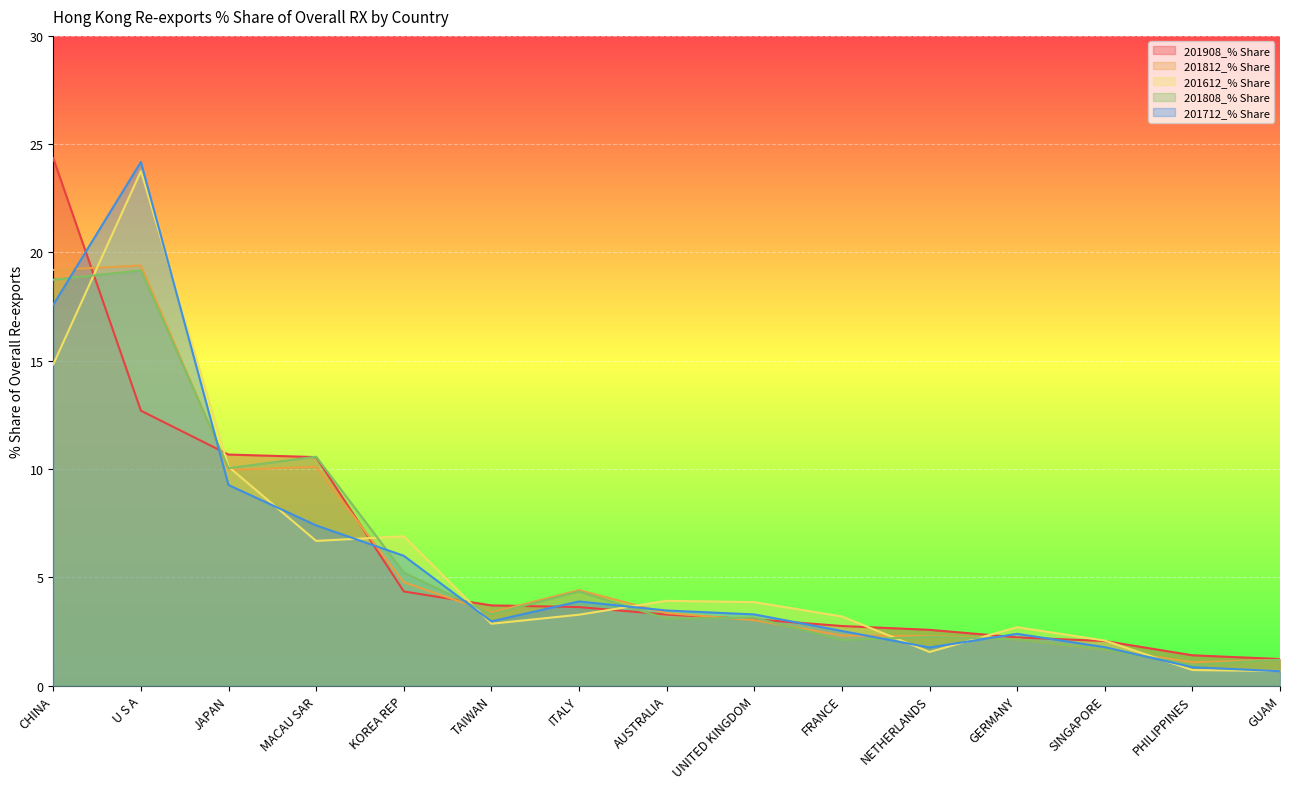

What is the average value of the 201808_% Share series?

5.9